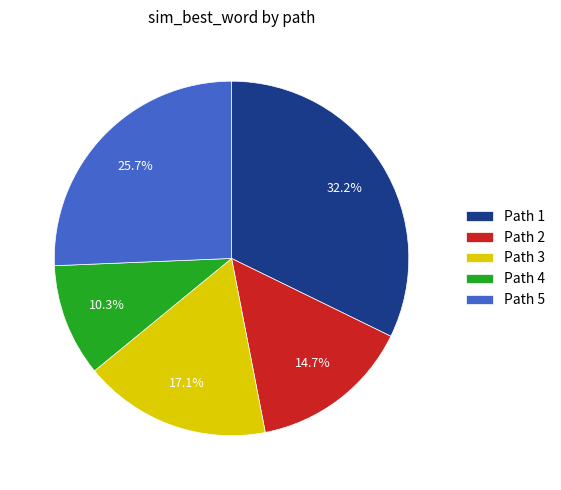

Does any single category account for the majority?

No